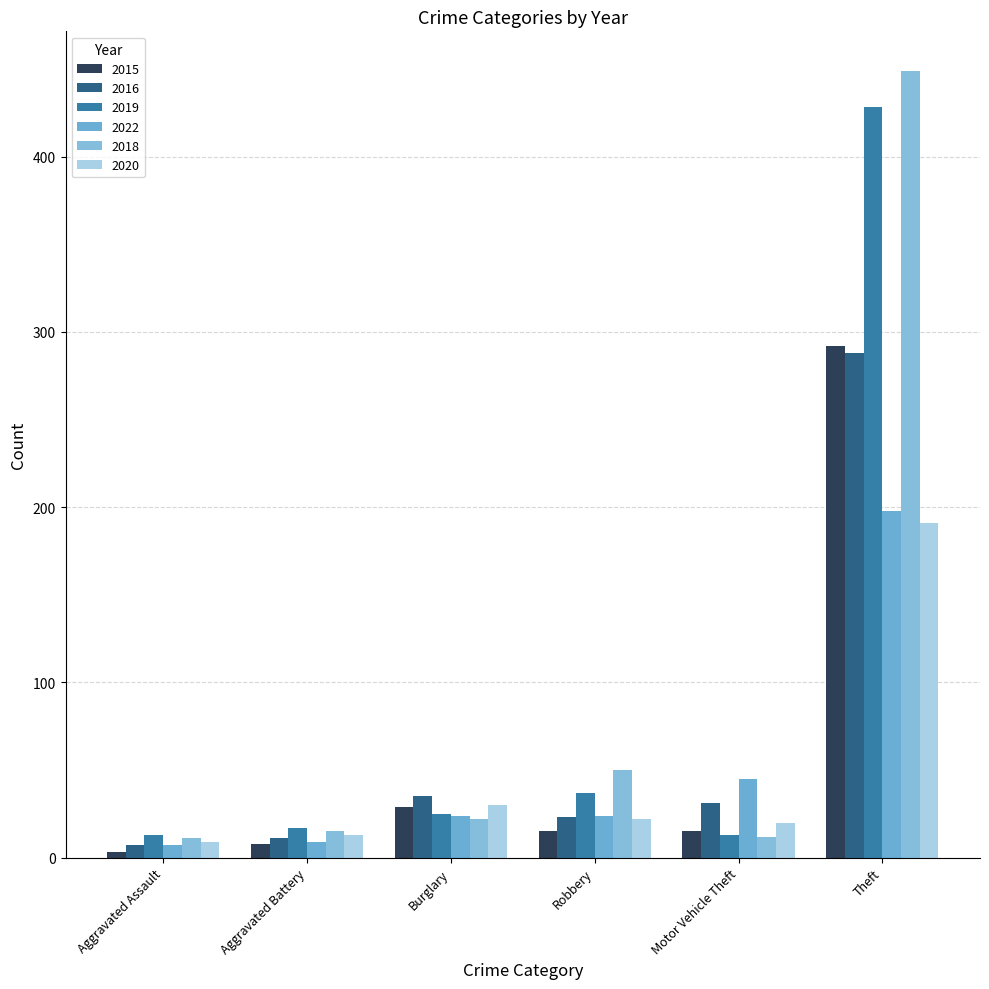

How many groups of bars are there?

6